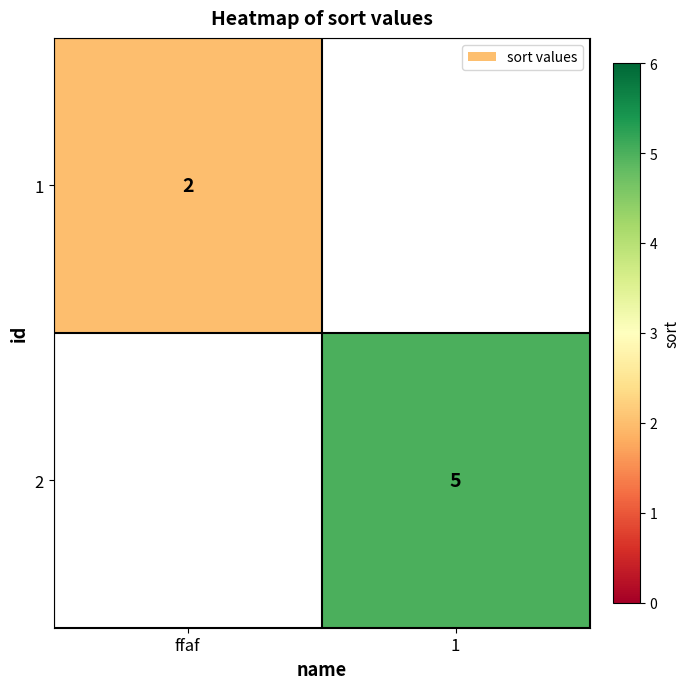

True or false: 1 has a value of 3 at ffaf.

False